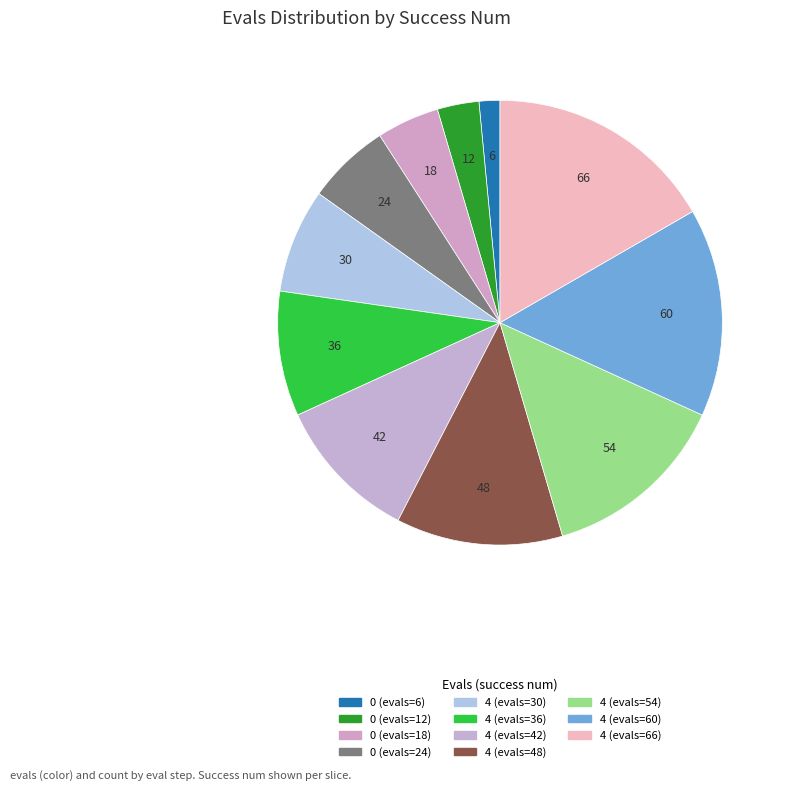

How many slices are in this pie chart?

11